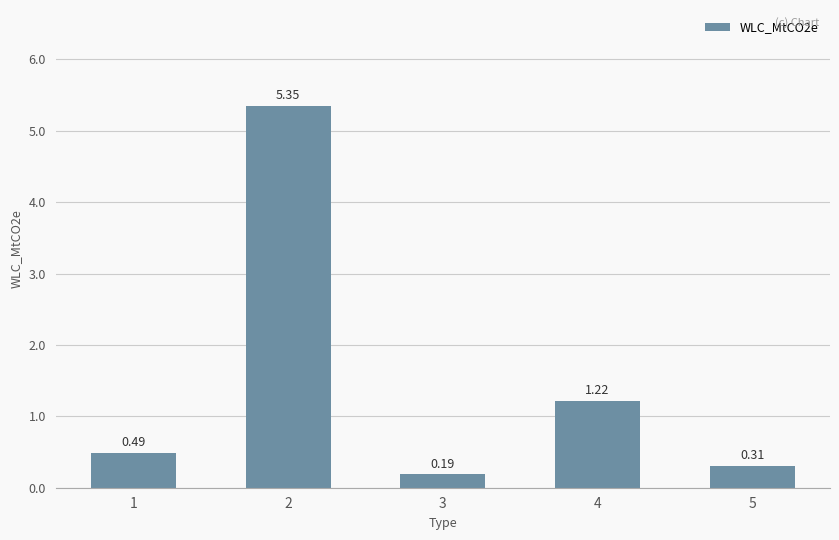

Does the chart contain any negative values?

No